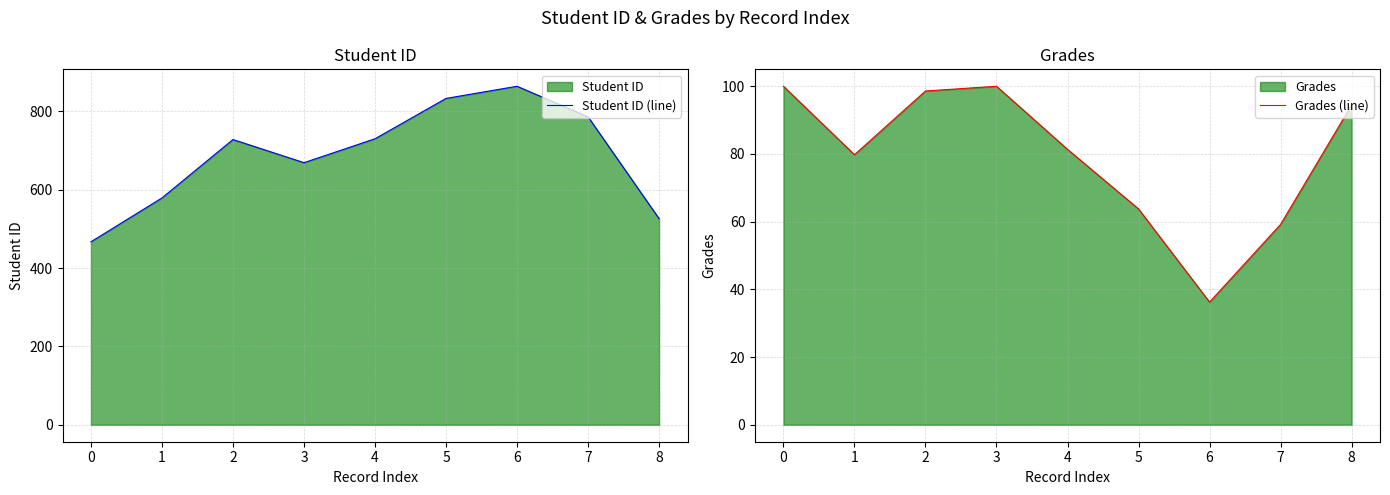

Reading left to right, transcribe all the data shown in this chart.

Student ID (line): 467.0	579.0	728.0	669.0	730.0	833.0	864.0	786.0	526.0
Grades (line): 100.0	79.8	98.6	100.0	81.4	63.8	36.2	59.2	94.5